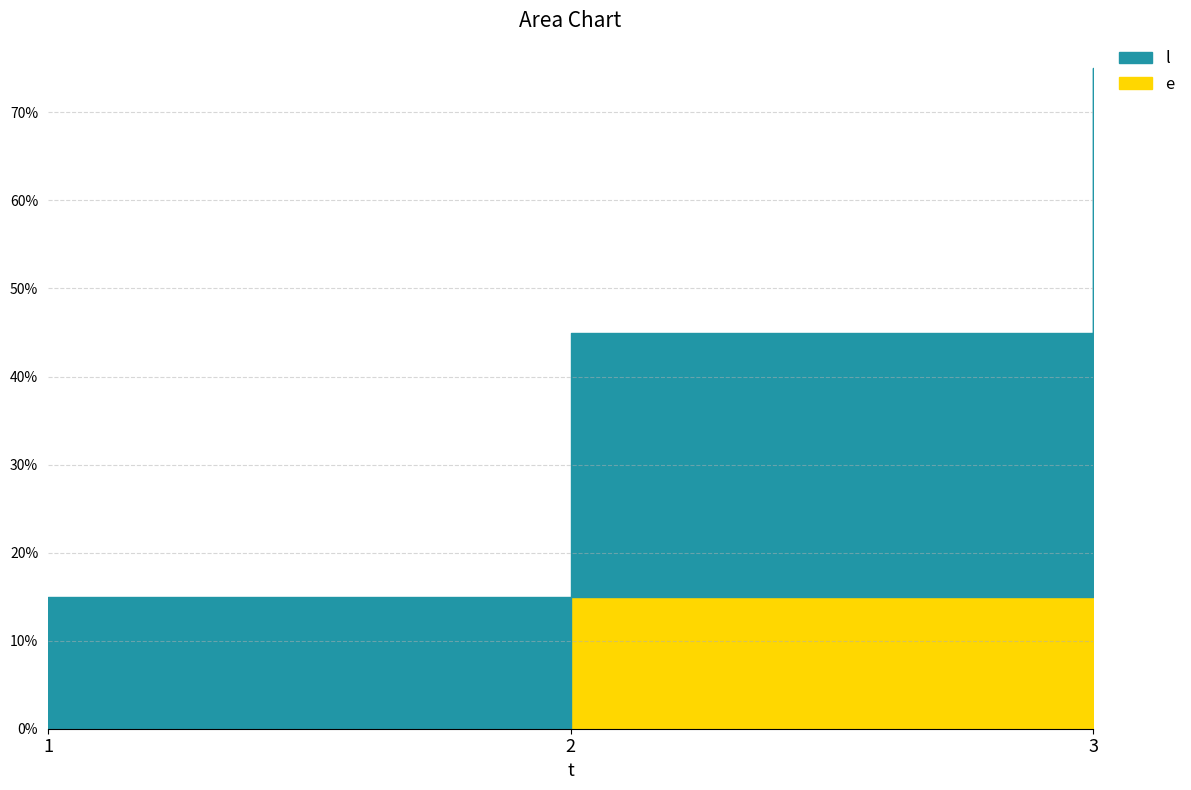

Rank the series by their average value, from highest to lowest.

l, e